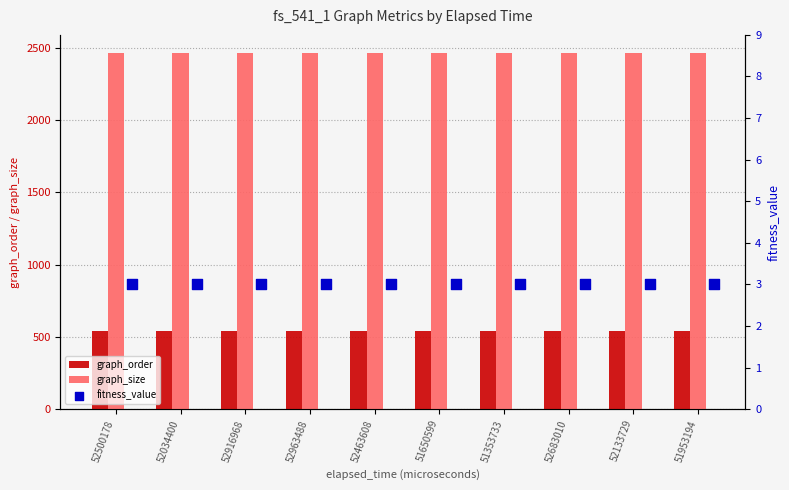

Which series has the largest total across all categories?

graph_size